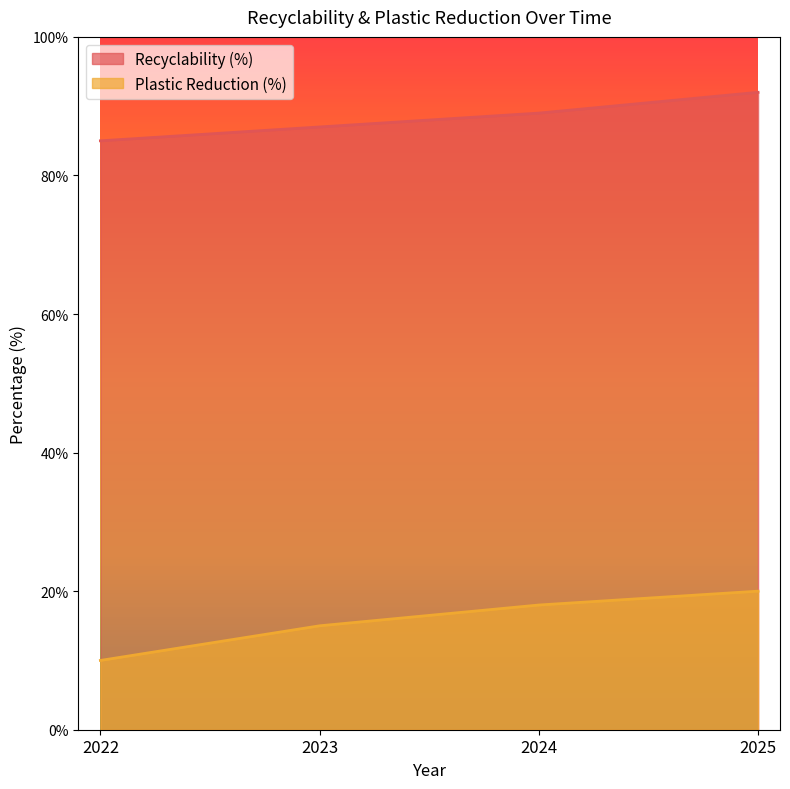

Which label corresponds to the largest value in the chart?

2025